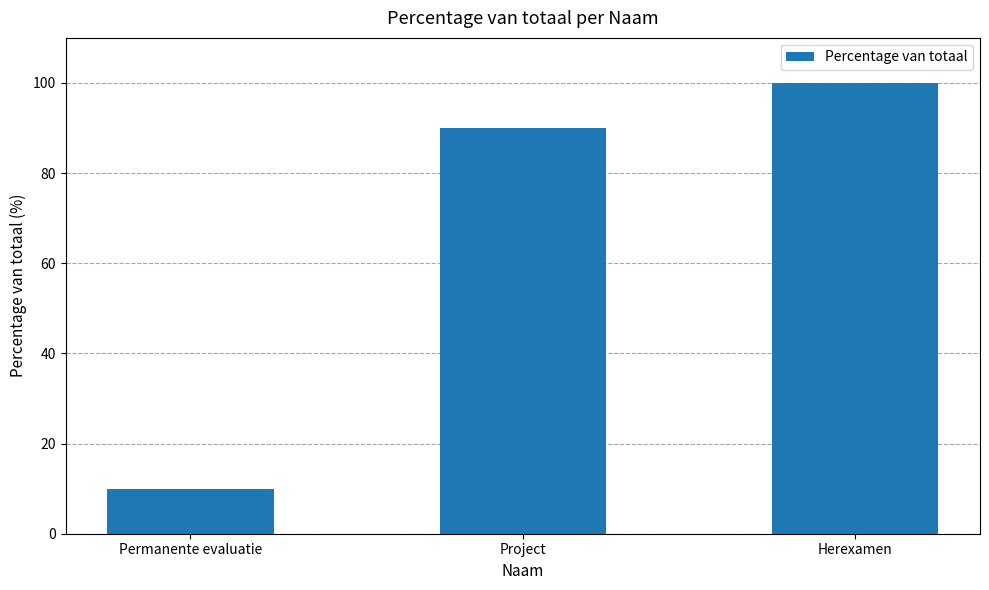

What is the sum of all values?

200